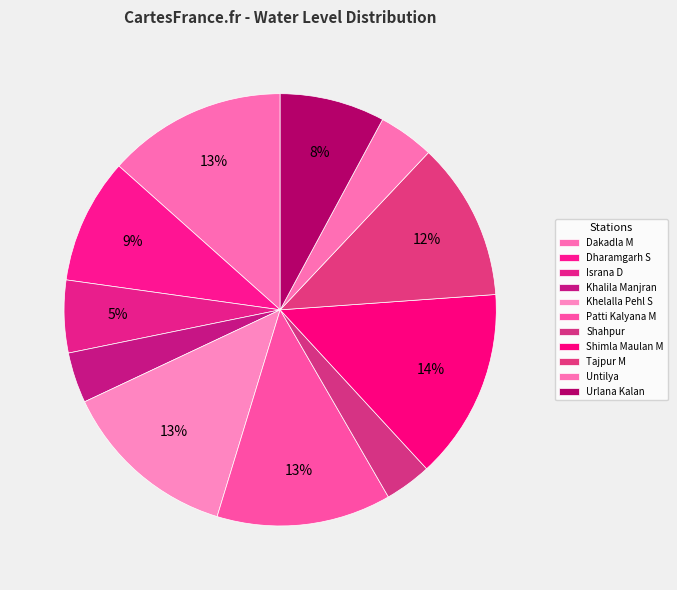

Which slice is the smallest?

Shahpur